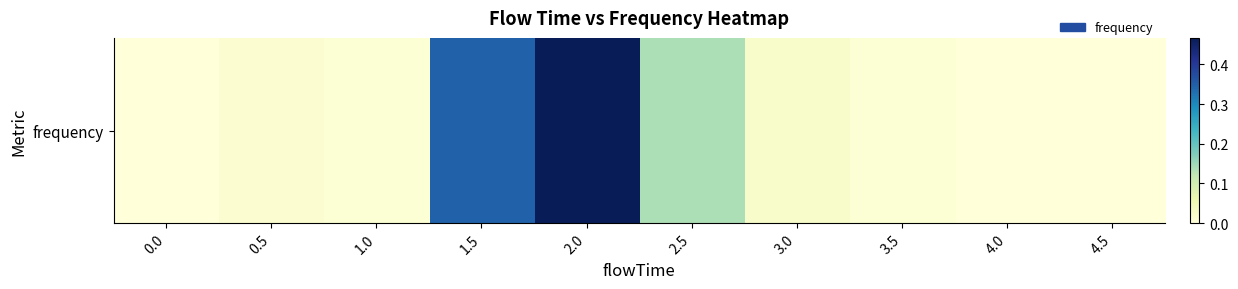

What is the average value?

0.1